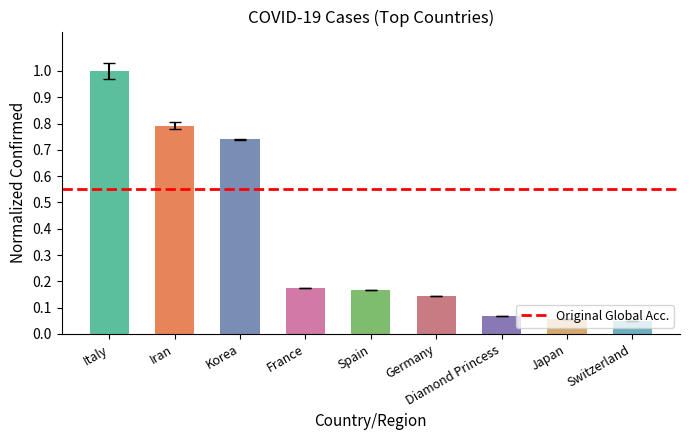

What is the average value?

0.4